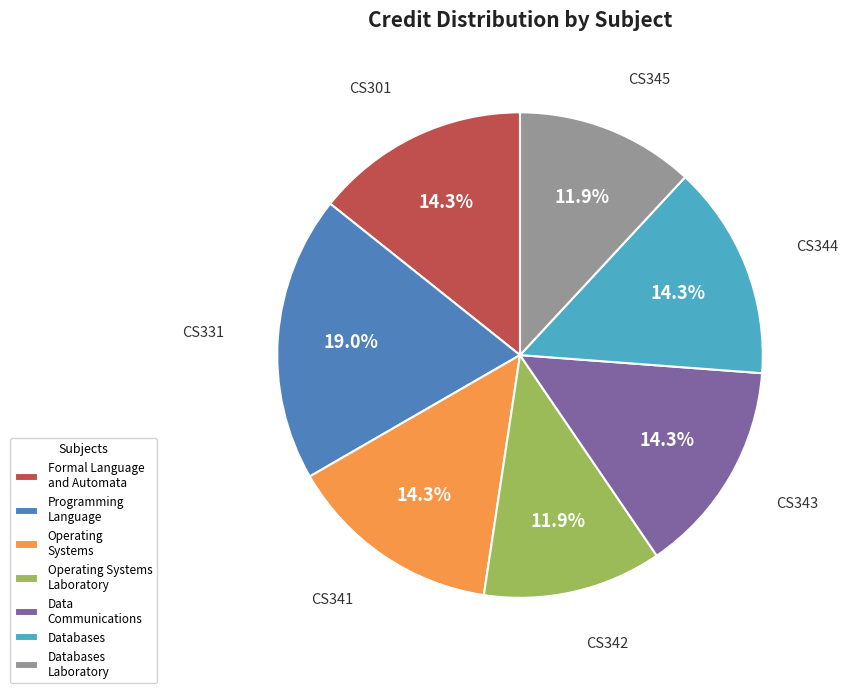

Which category has the biggest portion of the pie?

Programming Language